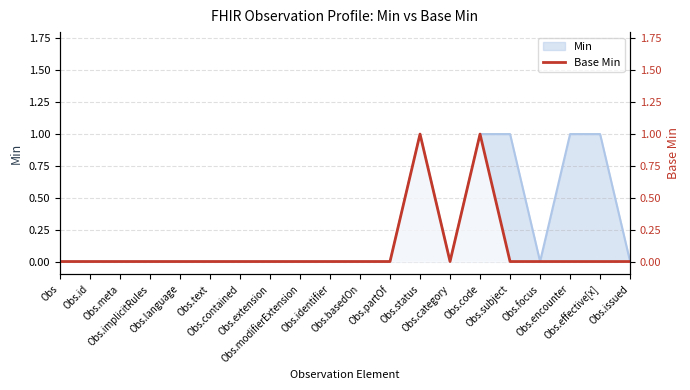

How many lines are shown in the chart?

1